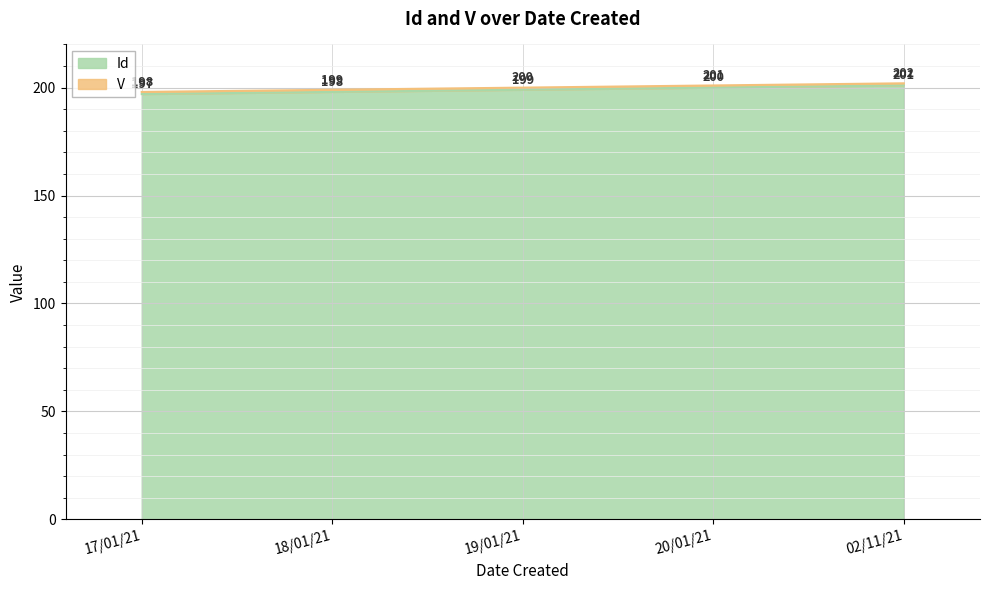

At which category is the sum across all series the highest?

02/11/21